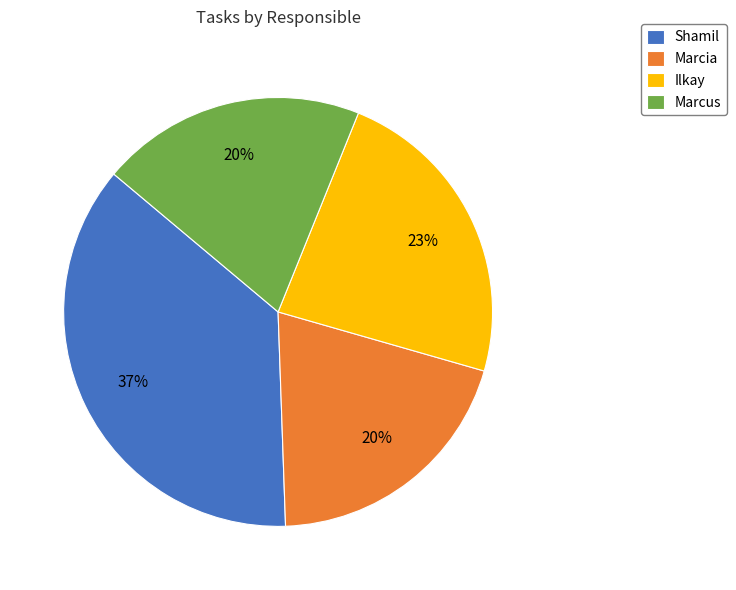

Which has a higher value, Marcus or Ilkay?

Ilkay